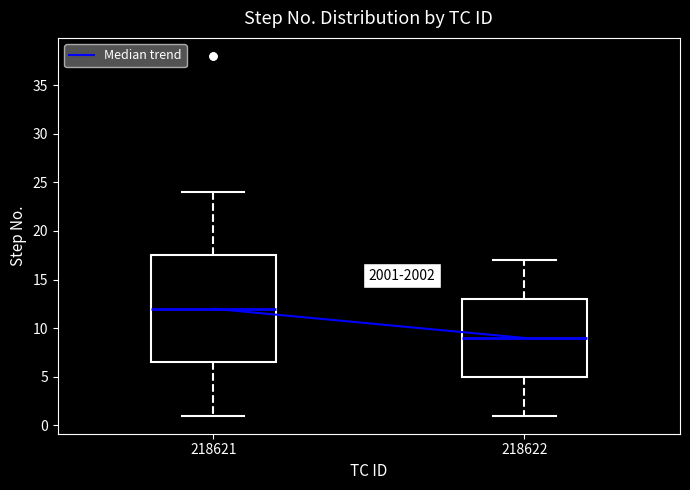

Where does the upper whisker of the box at x = 218622 end on the y-axis? The values are not printed on the chart, so give them approximately, as read against the axis.

17.0